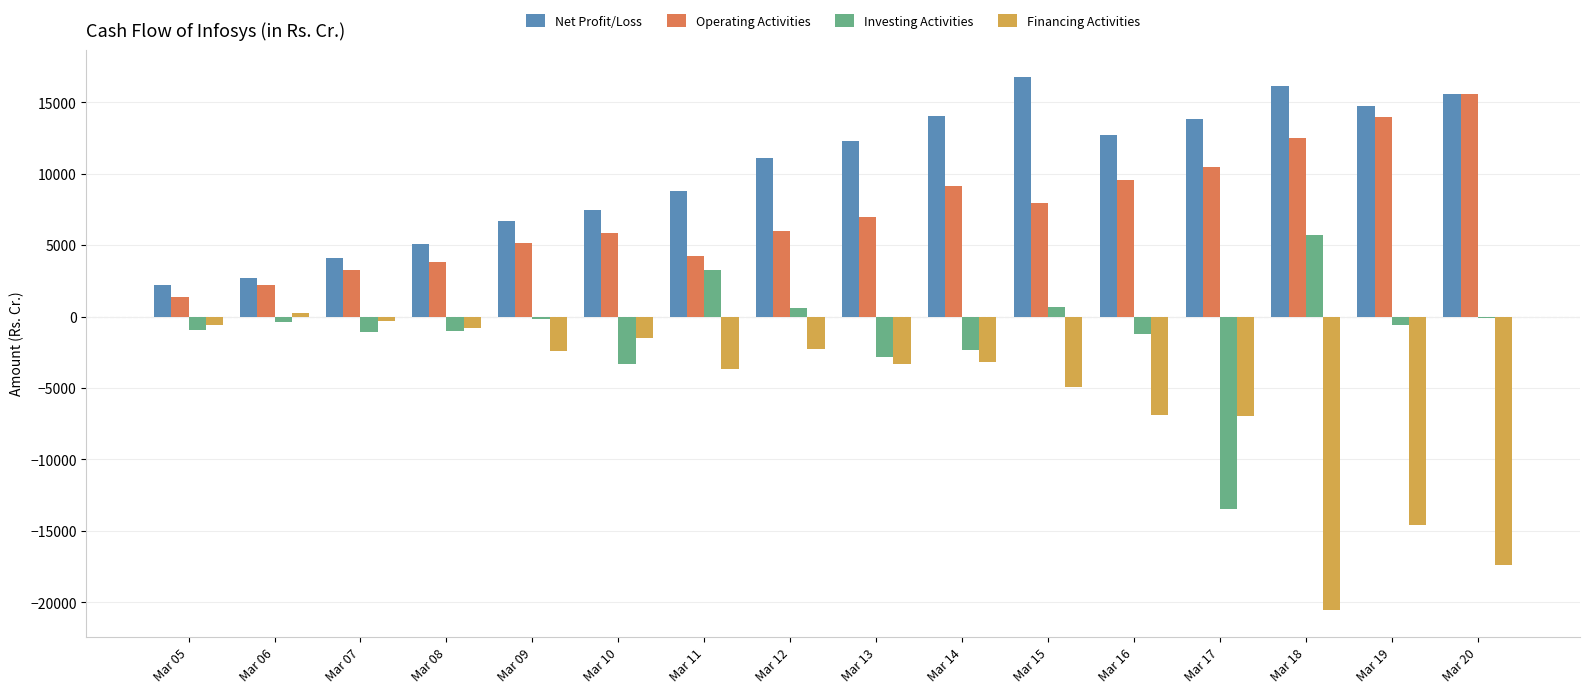

What is the highest value of the Net Profit/Loss series?

16798.0